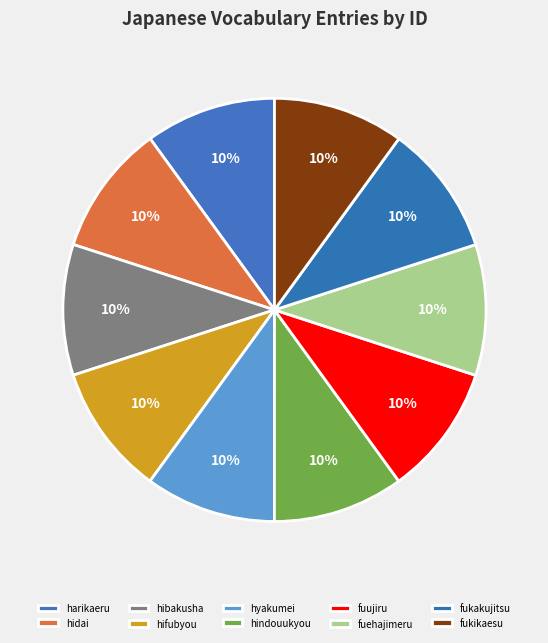

Combined, do fukakujitsu and harikaeru account for over 50%?

No